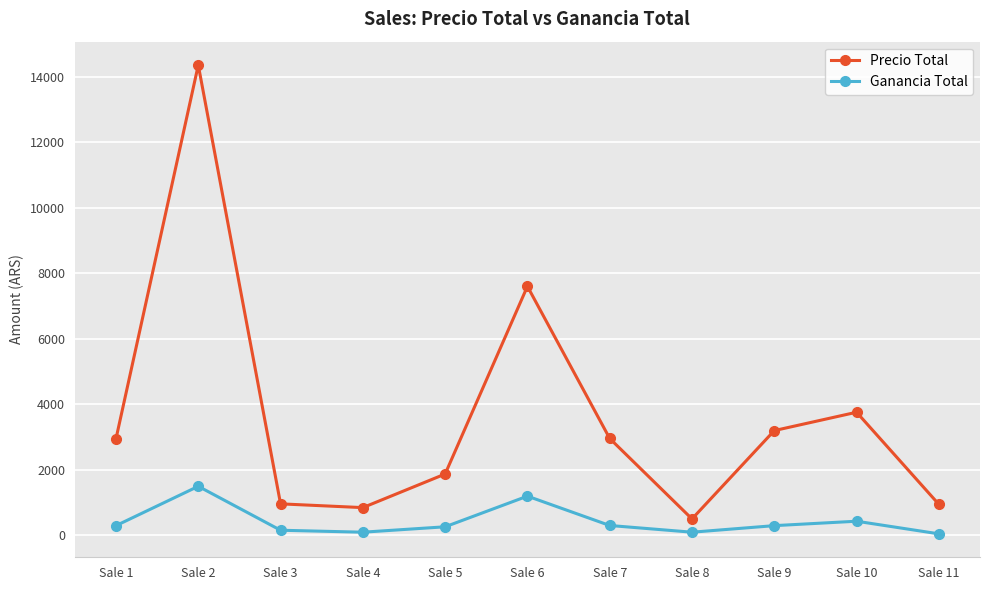

True or false: Precio Total and Ganancia Total cross at least once.

False